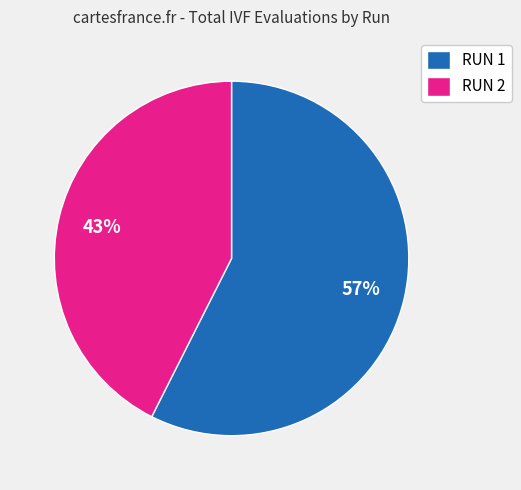

Rank the categories by value from highest to lowest.

RUN 1, RUN 2